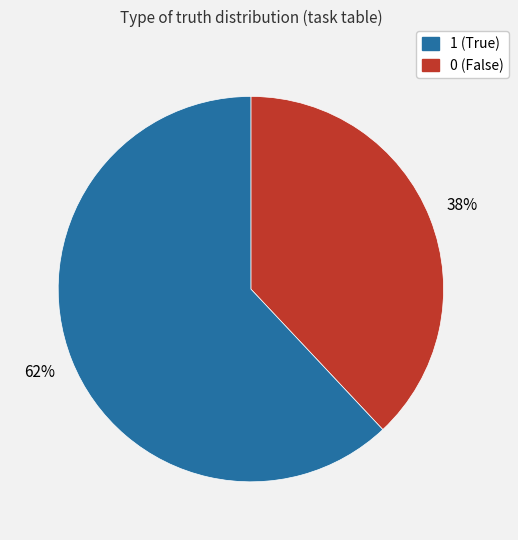

To the nearest percent, what is the difference between the largest and smallest slice percentages?

24%